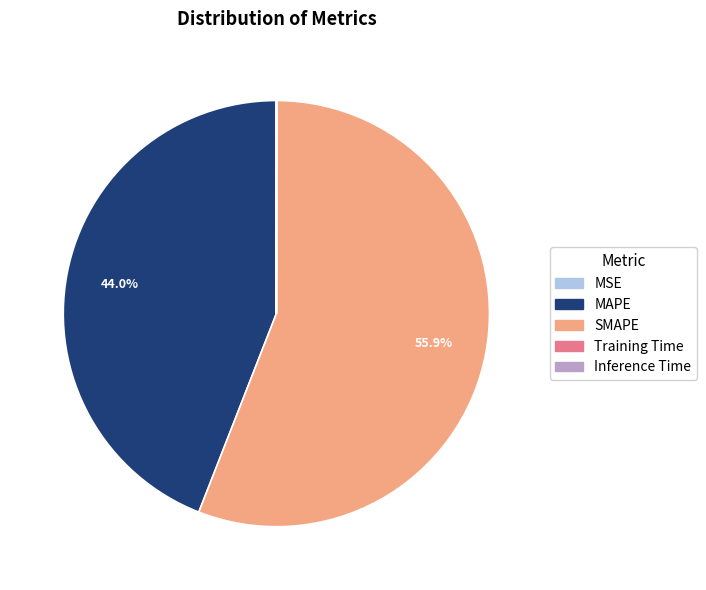

Which has a higher value, MAPE or SMAPE?

SMAPE